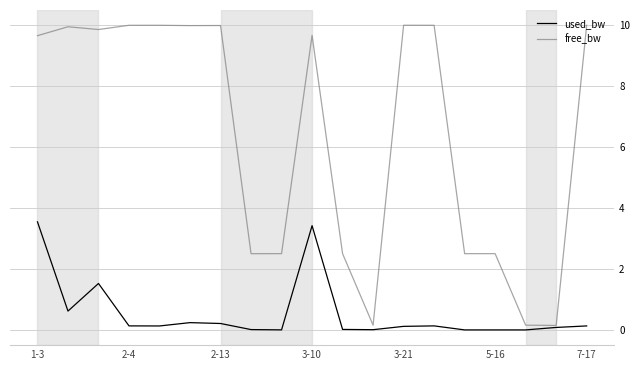

Which series has the largest total across all categories?

free_bw